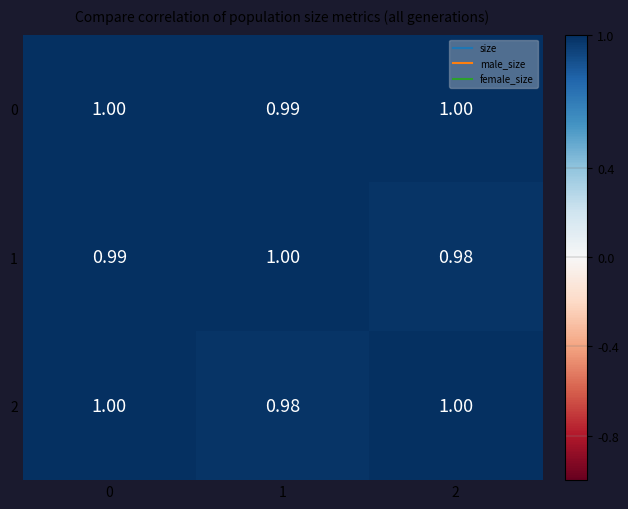

Is the value of 1 at 0 greater than the value of 2 at 1?

Yes